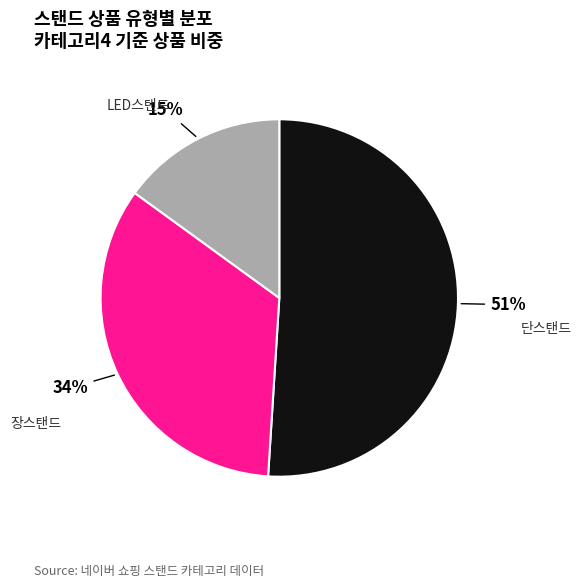

Which has a higher value, 장스탠드 or LED스탠드?

장스탠드